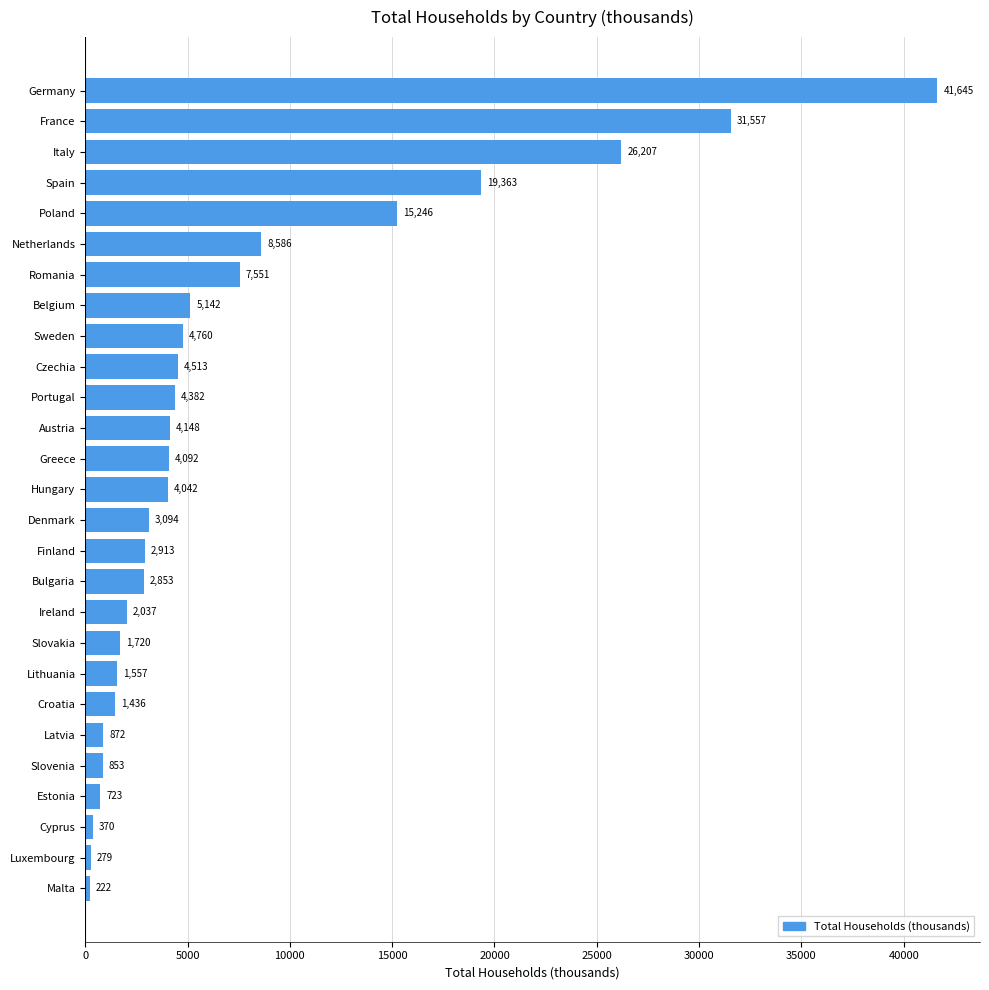

Is it true that the value at Austria is 4148.2?

True